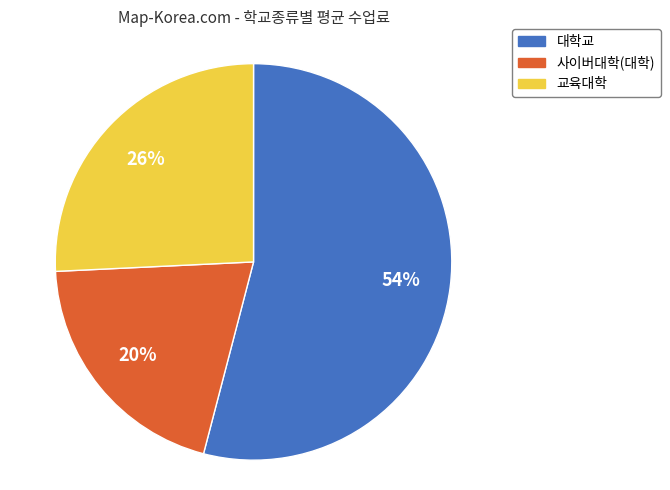

What percentage is the 대학교 slice, to the nearest percent?

54%